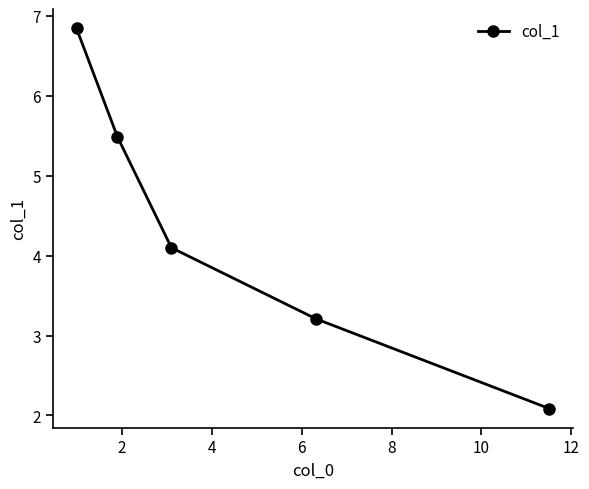

Reading left to right, list all the values displayed in this chart.

6.8	5.5	4.1	3.2	2.1